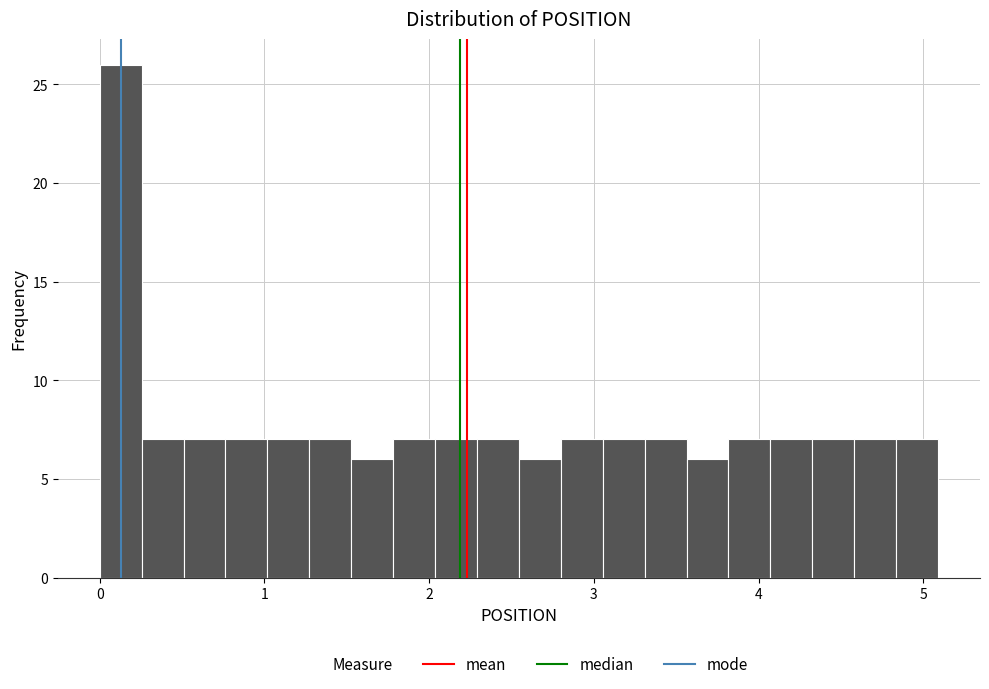

Read against the x-axis, roughly where is the centre of the tallest bar?

0.1